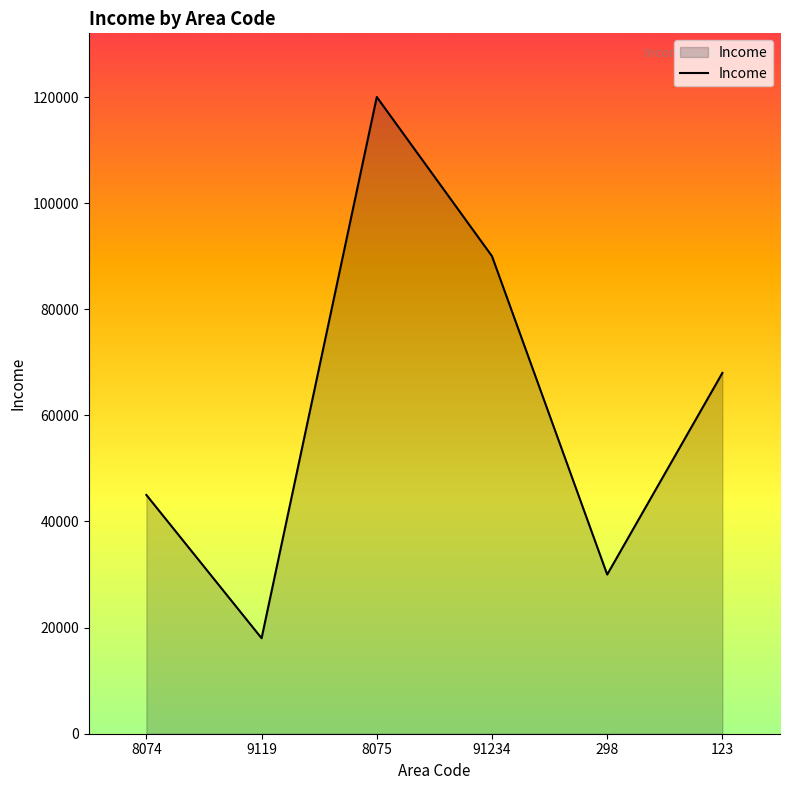

Reading left to right, list all the values displayed in this chart.

45000	18000	120000	90000	30000	68000